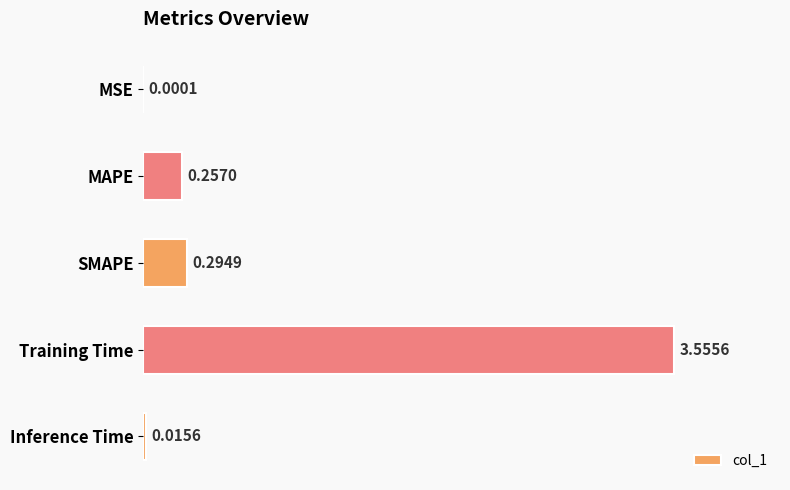

Where is the data nearest to the value 1?

SMAPE